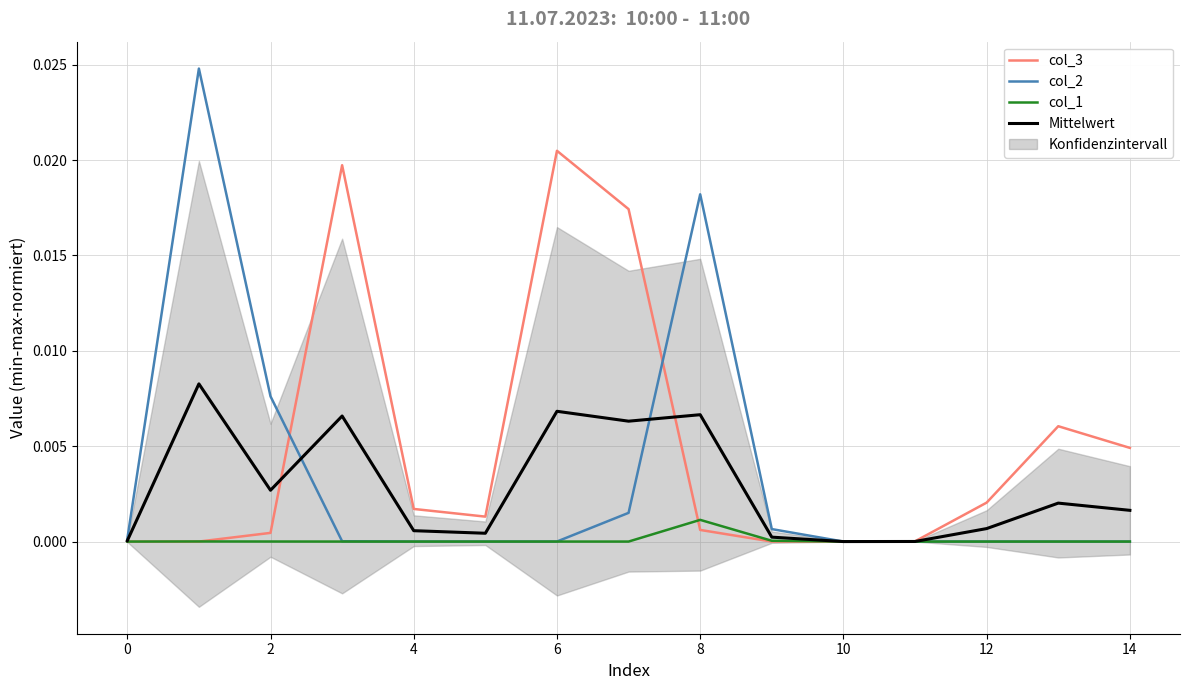

Is this an area chart (filled region under the line)?

No